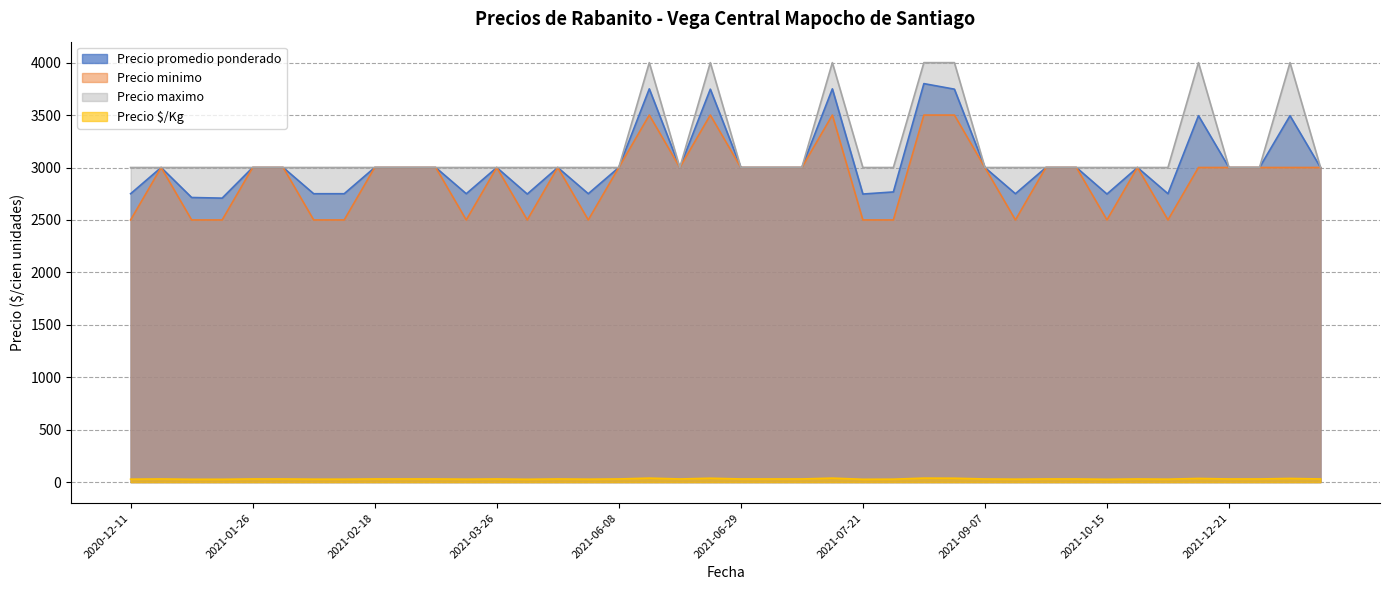

Which series has the largest range (max minus min)?

Precio promedio ponderado